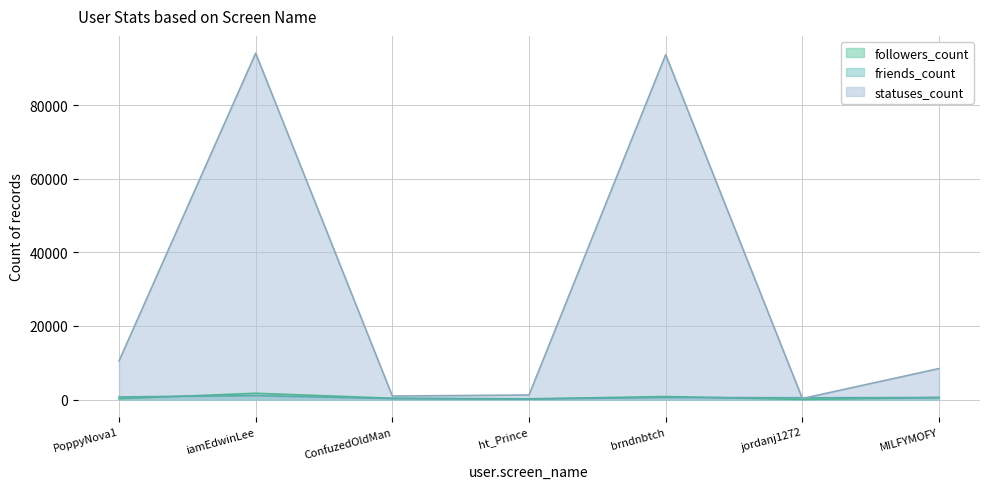

What is the total value across all series at PoppyNova1?

11492